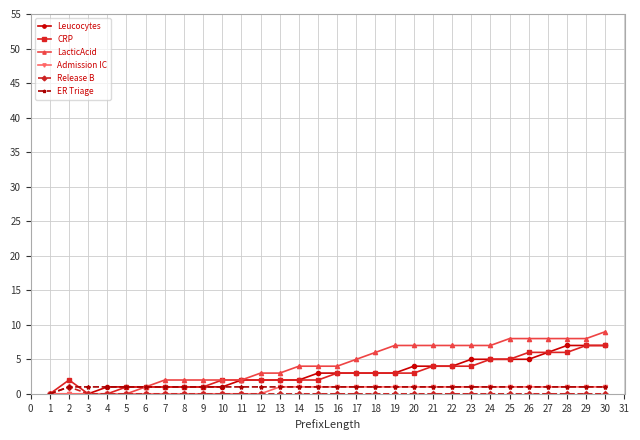

Is it true that LacticAcid equals 6 at 1?

False